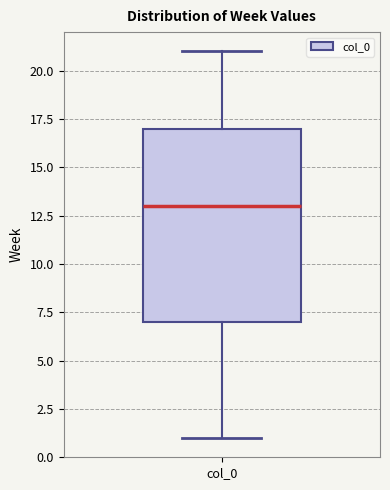

Transcribe this box plot: give where the median line is, the range the box spans, and where the two whiskers end, as read against the y-axis. The values are not printed on the chart, so give them approximately, as read against the axis.

median 13, box 7 to 17, whiskers 1 to 21